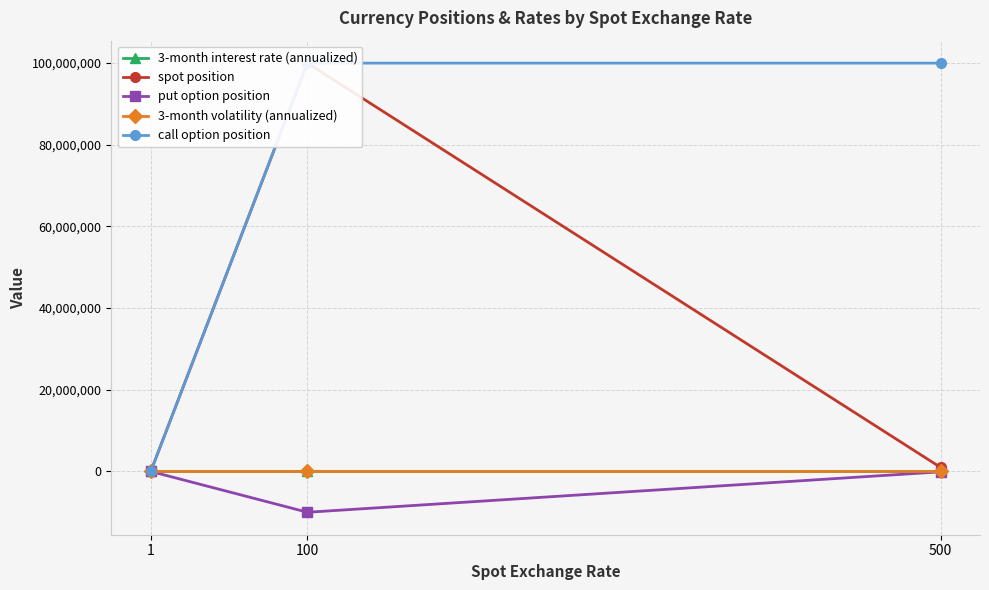

What is the value of the call option position point at the 3rd from the left?

100000000.0